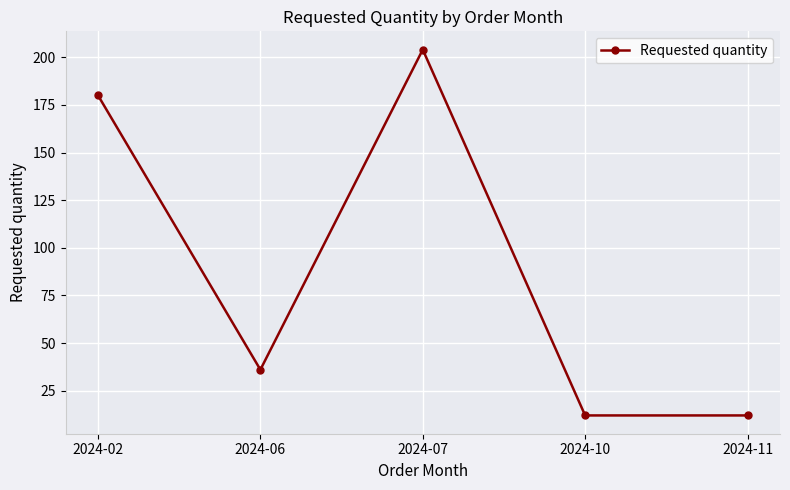

What is the difference between the maximum and minimum values?

192